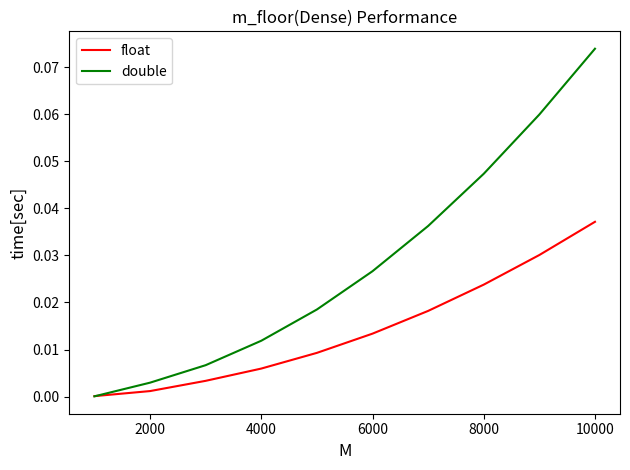

Which series has the largest total across all categories?

double